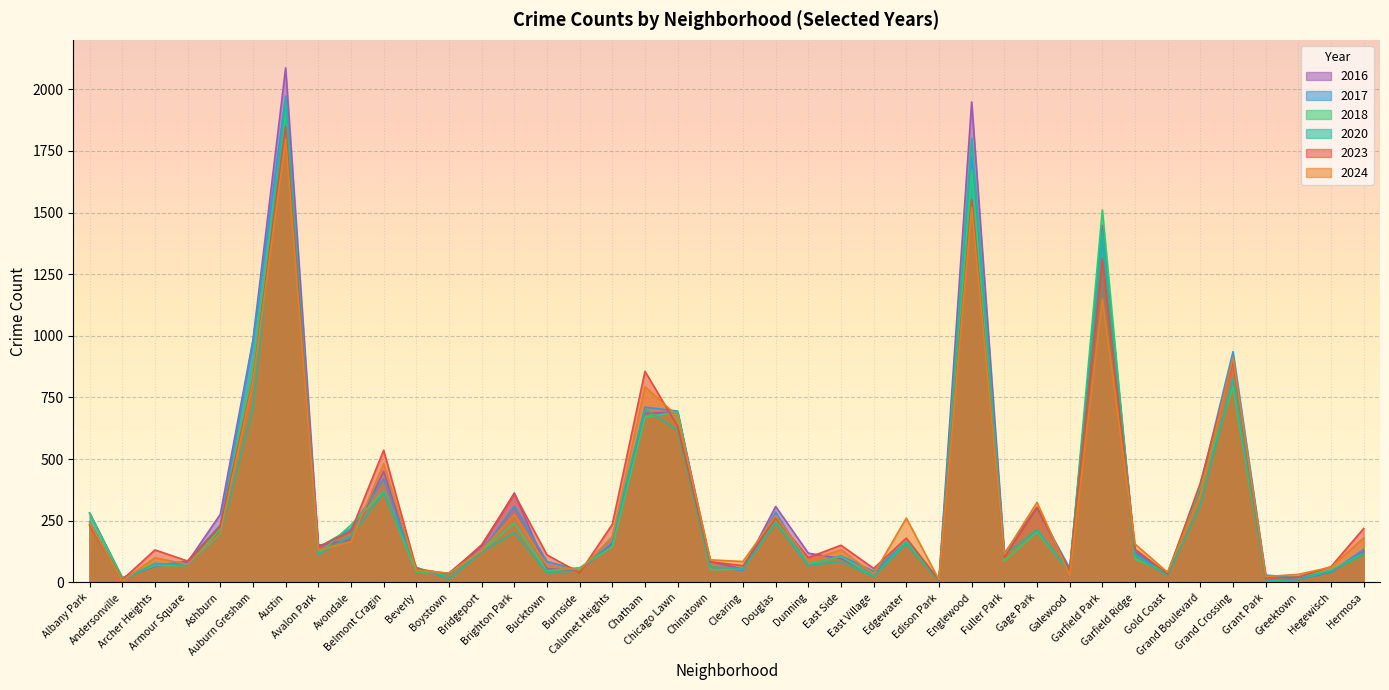

Reading left to right, what are all the values shown in this chart?

2023: Albany Park=232	Andersonville=11	Archer Heights=132	Armour Square=87	Ashburn=228	Auburn Gresham=824	Austin=1848	Avalon Park=144	Avondale=208	Belmont Cragin=536	Beverly=56	Boystown=35	Bridgeport=153	Brighton Park=359	Bucktown=112	Burnside=39	Calumet Heights=236	Chatham=856	Chicago Lawn=633	Chinatown=84	Clearing=68	Douglas=262	Dunning=101	East Side=151	East Village=57	Edgewater=180	Edison Park=10	Englewood=1552	Fuller Park=102	Gage Park=304	Galewood=48	Garfield Park=1312	Garfield Ridge=135	Gold Coast=35	Grand Boulevard=404	Grand Crossing=898	Grant Park=16	Greektown=22	Hegewisch=64	Hermosa=219
2017: Albany Park=235	Andersonville=17	Archer Heights=69	Armour Square=87	Ashburn=233	Auburn Gresham=978	Austin=1972	Avalon Park=142	Avondale=218	Belmont Cragin=420	Beverly=46	Boystown=33	Bridgeport=128	Brighton Park=309	Bucktown=85	Burnside=50	Calumet Heights=162	Chatham=711	Chicago Lawn=695	Chinatown=63	Clearing=49	Douglas=285	Dunning=72	East Side=108	East Village=46	Edgewater=166	Edison Park=12	Englewood=1726	Fuller Park=110	Gage Park=301	Galewood=58	Garfield Park=1401	Garfield Ridge=119	Gold Coast=31	Grand Boulevard=392	Grand Crossing=936	Grant Park=30	Greektown=20	Hegewisch=43	Hermosa=134
2024: Albany Park=241	Andersonville=7	Archer Heights=100	Armour Square=74	Ashburn=198	Auburn Gresham=816	Austin=1798	Avalon Park=130	Avondale=166	Belmont Cragin=482	Beverly=50	Boystown=38	Bridgeport=129	Brighton Park=276	Bucktown=68	Burnside=51	Calumet Heights=184	Chatham=794	Chicago Lawn=674	Chinatown=92	Clearing=85	Douglas=271	Dunning=88	East Side=133	East Village=34	Edgewater=261	Edison Park=11	Englewood=1521	Fuller Park=114	Gage Park=325	Galewood=30	Garfield Park=1150	Garfield Ridge=156	Gold Coast=41	Grand Boulevard=357	Grand Crossing=912	Grant Park=24	Greektown=33	Hegewisch=62	Hermosa=181
2016: Albany Park=282	Andersonville=20	Archer Heights=65	Armour Square=83	Ashburn=276	Auburn Gresham=983	Austin=2086	Avalon Park=151	Avondale=172	Belmont Cragin=451	Beverly=40	Boystown=39	Bridgeport=147	Brighton Park=363	Bucktown=55	Burnside=49	Calumet Heights=157	Chatham=686	Chicago Lawn=690	Chinatown=84	Clearing=55	Douglas=308	Dunning=119	East Side=97	East Village=32	Edgewater=162	Edison Park=12	Englewood=1948	Fuller Park=118	Gage Park=305	Galewood=42	Garfield Park=1448	Garfield Ridge=126	Gold Coast=33	Grand Boulevard=384	Grand Crossing=908	Grant Park=26	Greektown=11	Hegewisch=42	Hermosa=124
2018: Albany Park=281	Andersonville=19	Archer Heights=69	Armour Square=69	Ashburn=218	Auburn Gresham=898	Austin=1912	Avalon Park=115	Avondale=233	Belmont Cragin=370	Beverly=41	Boystown=34	Bridgeport=129	Brighton Park=240	Bucktown=47	Burnside=60	Calumet Heights=145	Chatham=670	Chicago Lawn=691	Chinatown=52	Clearing=55	Douglas=246	Dunning=74	East Side=105	East Village=26	Edgewater=164	Edison Park=9	Englewood=1672	Fuller Park=87	Gage Park=205	Galewood=42	Garfield Park=1510	Garfield Ridge=94	Gold Coast=43	Grand Boulevard=388	Grand Crossing=794	Grant Park=15	Greektown=24	Hegewisch=49	Hermosa=118
2020: Albany Park=246	Andersonville=8	Archer Heights=78	Armour Square=70	Ashburn=193	Auburn Gresham=708	Austin=1959	Avalon Park=113	Avondale=188	Belmont Cragin=364	Beverly=62	Boystown=14	Bridgeport=124	Brighton Park=203	Bucktown=41	Burnside=47	Calumet Heights=185	Chatham=703	Chicago Lawn=618	Chinatown=63	Clearing=56	Douglas=242	Dunning=69	East Side=85	East Village=24	Edgewater=157	Edison Park=5	Englewood=1801	Fuller Park=112	Gage Park=213	Galewood=43	Garfield Park=1427	Garfield Ridge=109	Gold Coast=28	Grand Boulevard=313	Grand Crossing=828	Grant Park=7	Greektown=11	Hegewisch=46	Hermosa=114